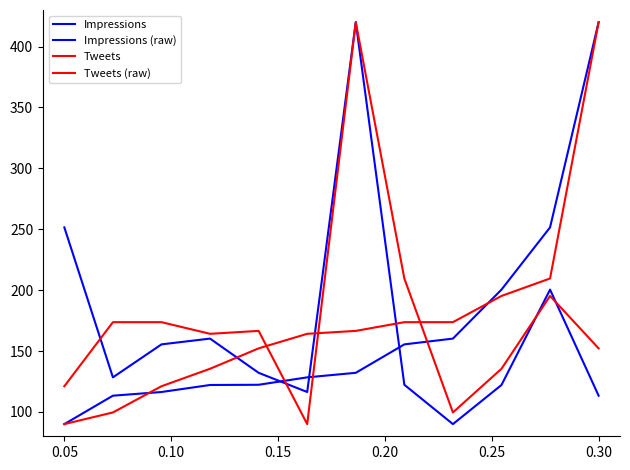

How many interior local peaks does the Impressions (raw) series have?

3